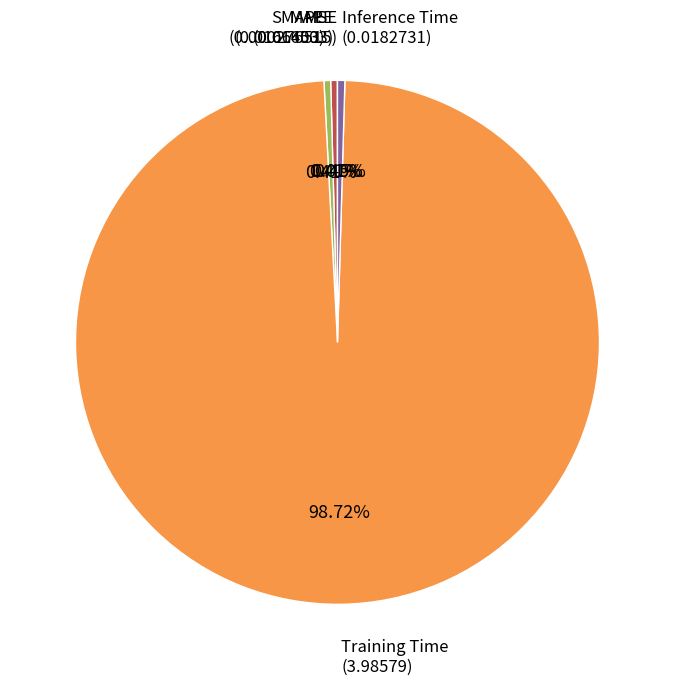

Is there a majority slice in this chart?

Yes